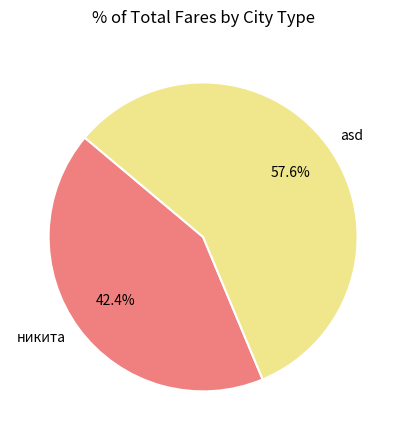

Does asd represent more than half of the total?

Yes